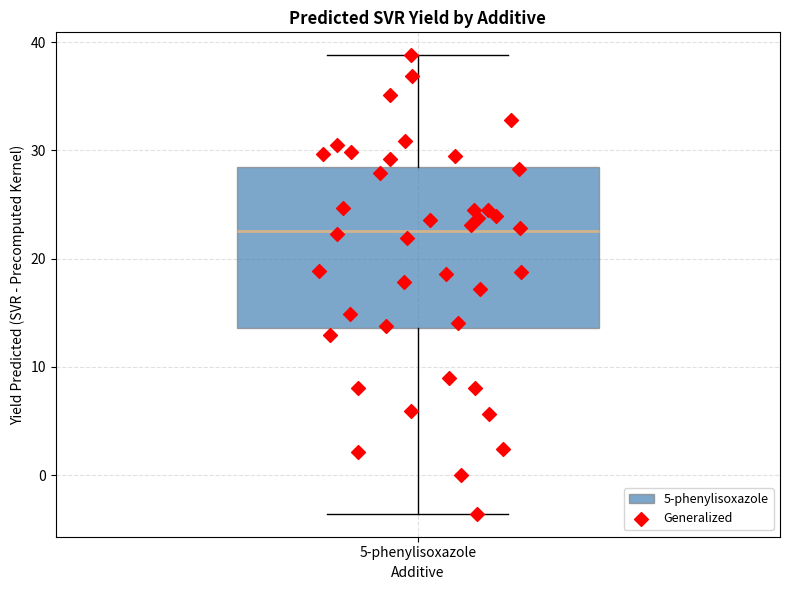

Where does the median line of the box for 5-phenylisoxazole sit on the y-axis? The values are not printed on the chart, so give them approximately, as read against the axis.

23